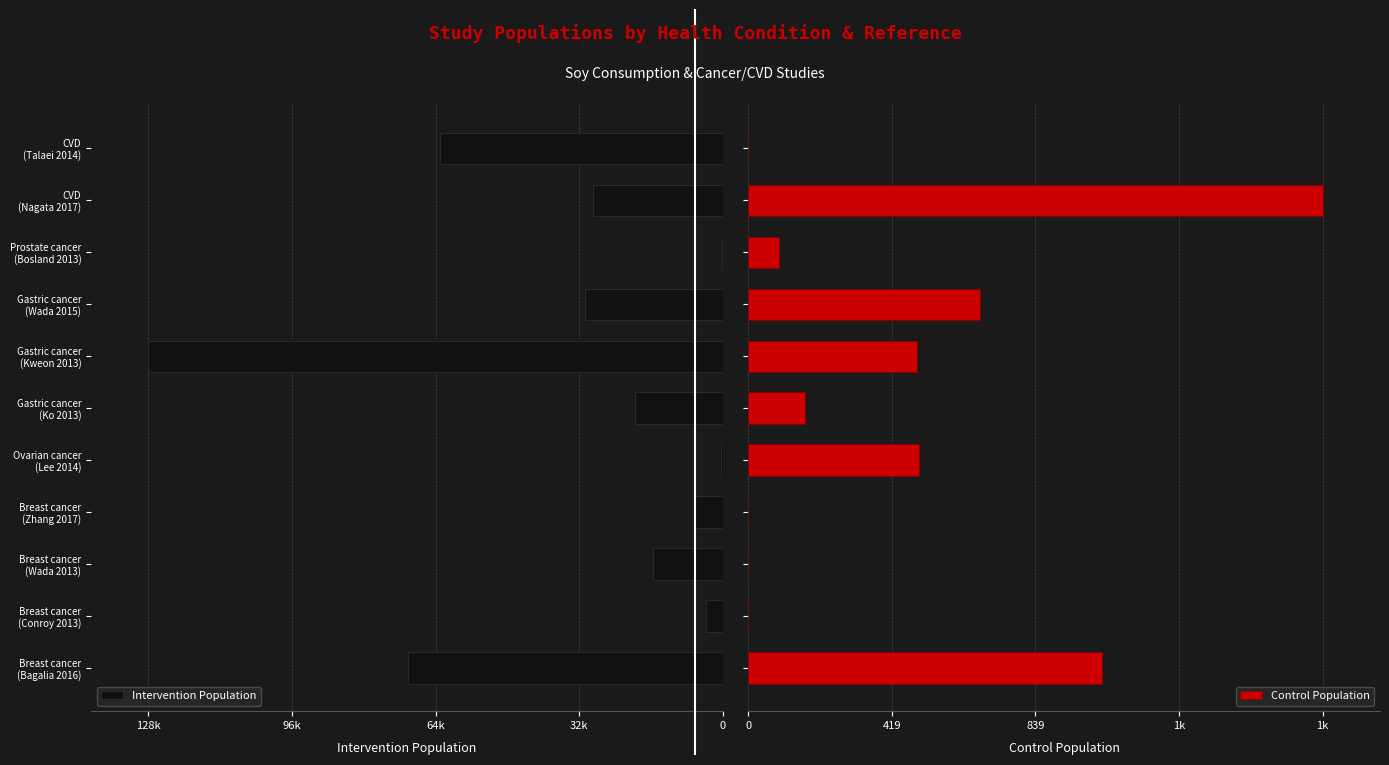

What are all the series names shown in the legend?

Intervention Population, Control Population